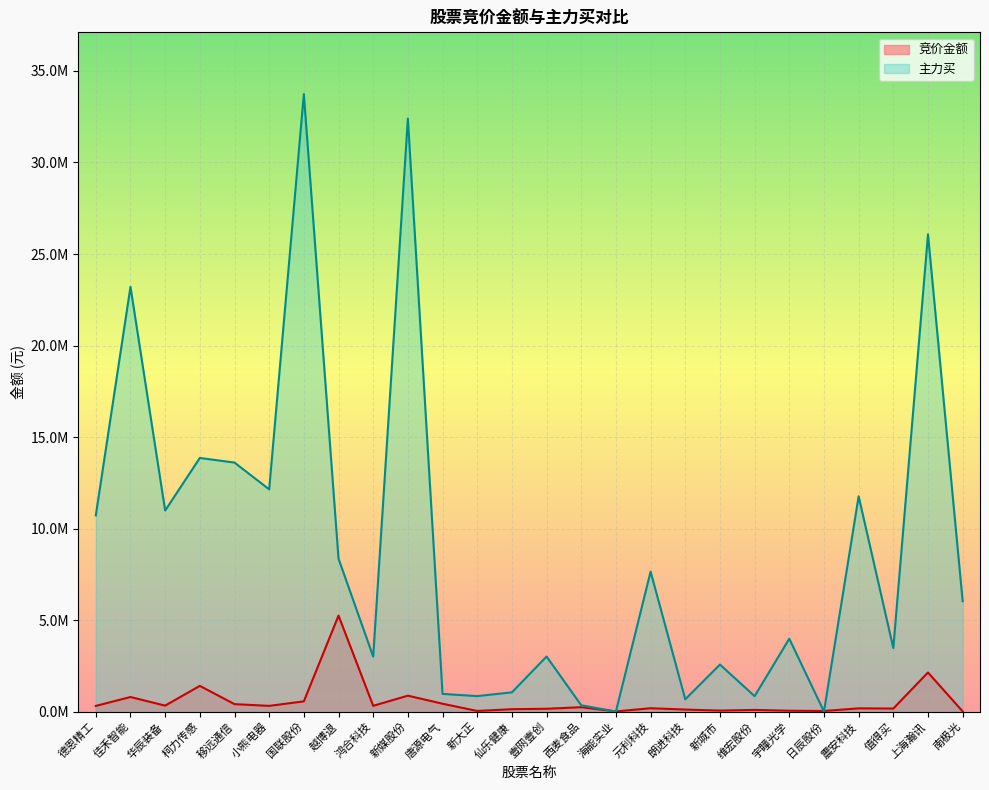

Reading left to right, list all the values displayed in this chart.

竞价金额: 308482	794376	323456	1404000	405054	310635	556827	5241984	313072	867750	427391	31840	129000	152048	237350	7254	181304	109695	52822	90896	44485	30435	175001	164220	2134000	7495
主力买: 10718839	23204890	10984210	13856102	13603757	12139823	33737876	8351472	3004818	32400224	963964	844306	1049826	3006228	343200	0	7645334	670149	2566765	841182	3980137	0	11762157	3472365	26072383	6026905